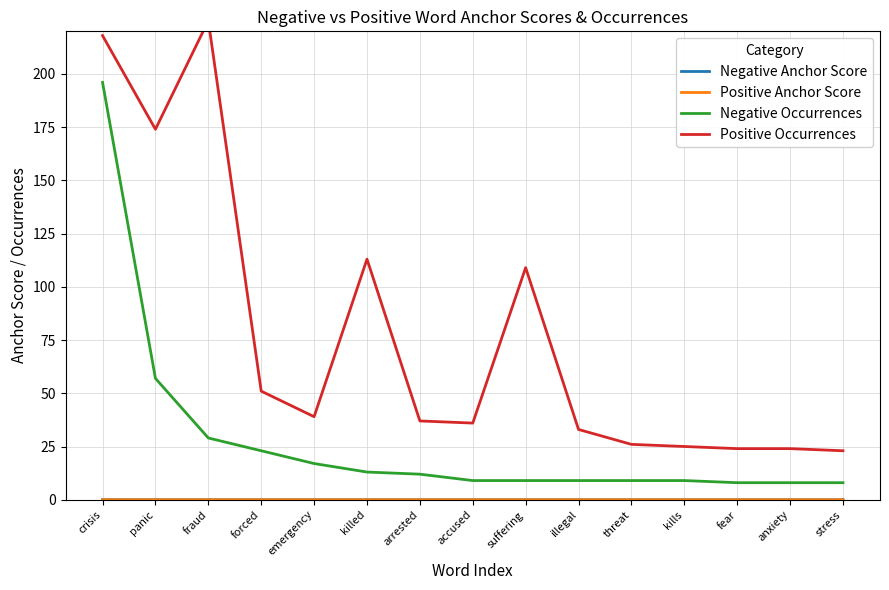

What is the total value across all series at illegal?

42.0